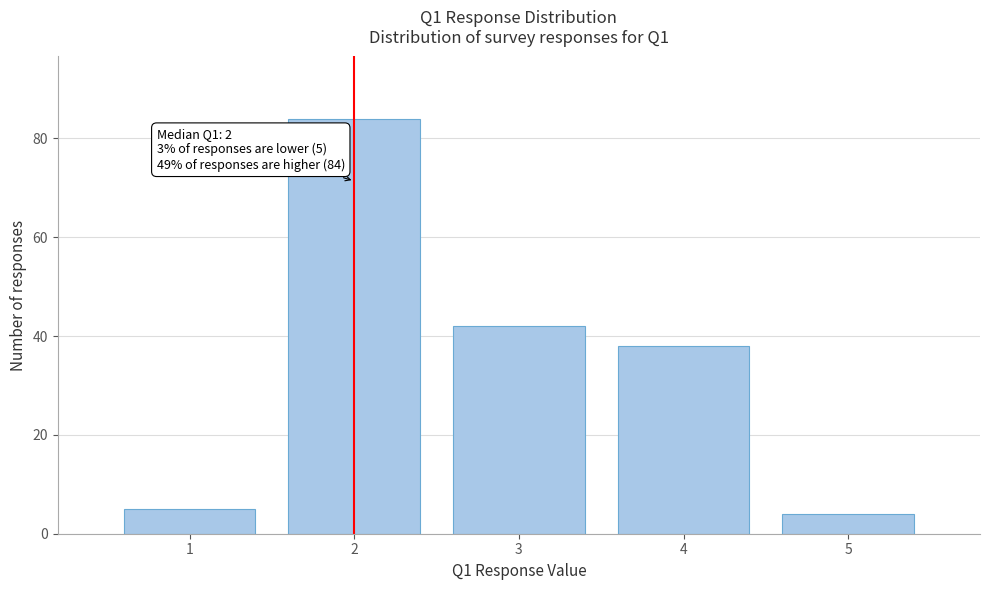

Over which range of the x-axis is the bar tallest?

1.5 to 2.5